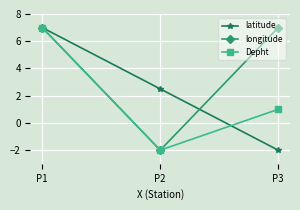

What is the minimum value for latitude?

-2.0